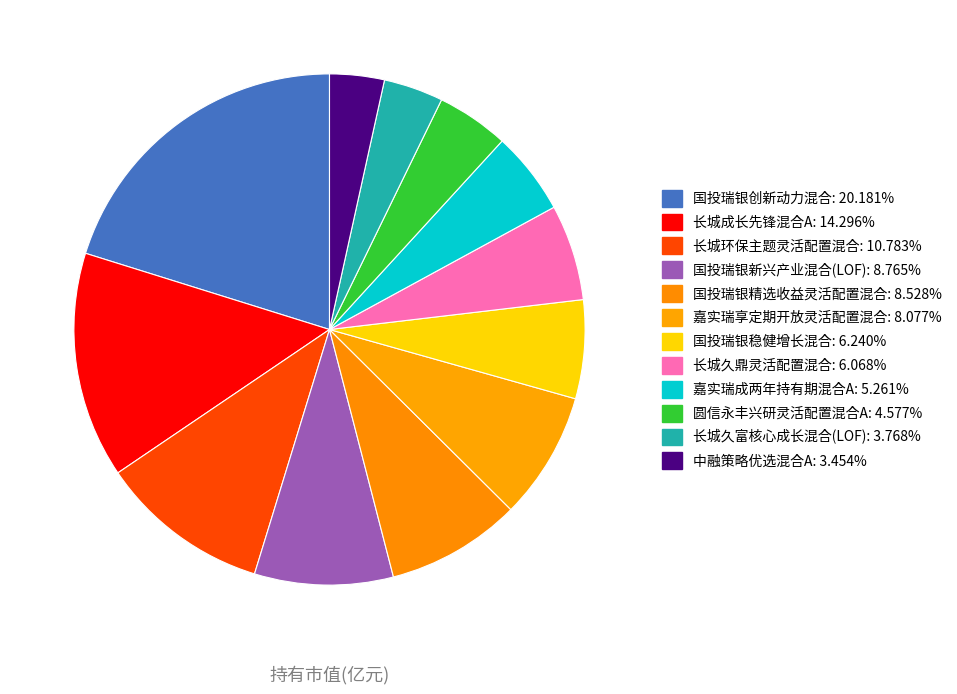

Does 嘉实瑞成两年持有期混合A account for over 50% of the chart?

No